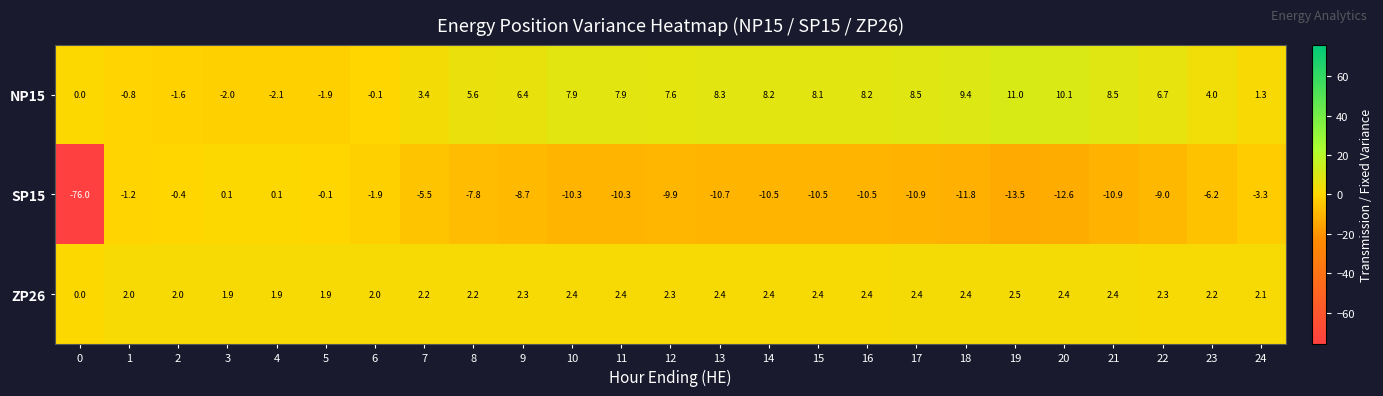

List the series in order of their overall mean, highest first.

NP15, ZP26, SP15